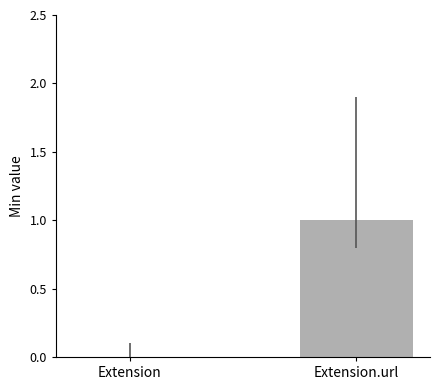

What is the change in value from Extension to Extension.url?

+1